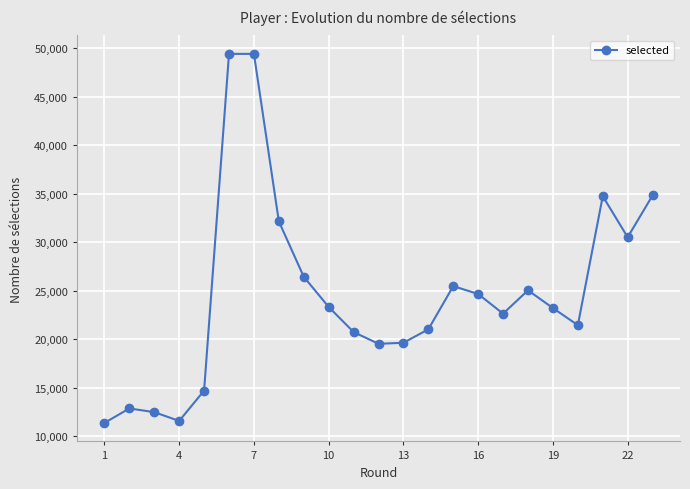

What is the minimum value shown in the chart?

11392